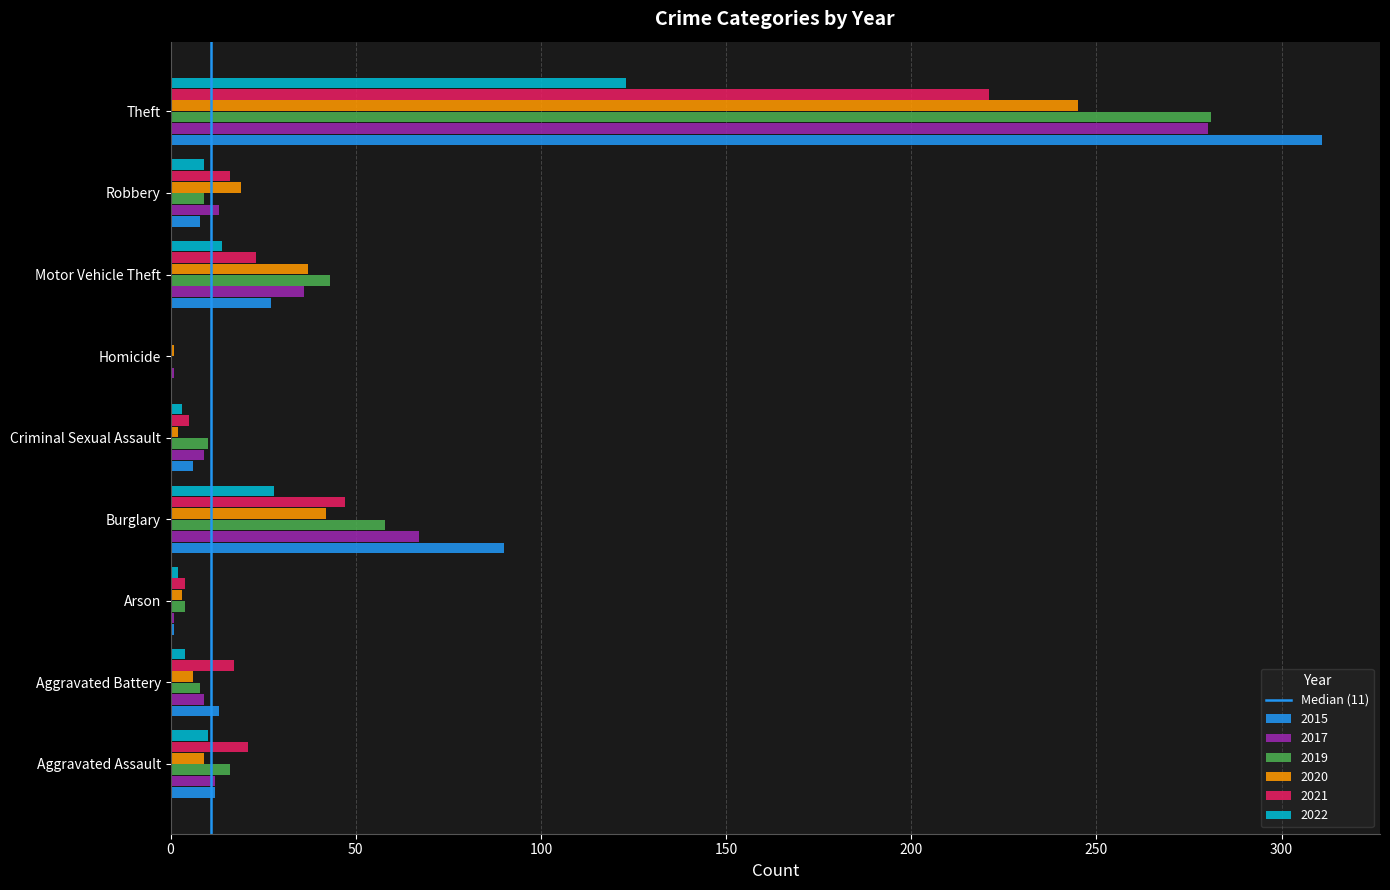

Is the value of 2015 at Motor Vehicle Theft greater than the value of 2020 at Robbery?

Yes